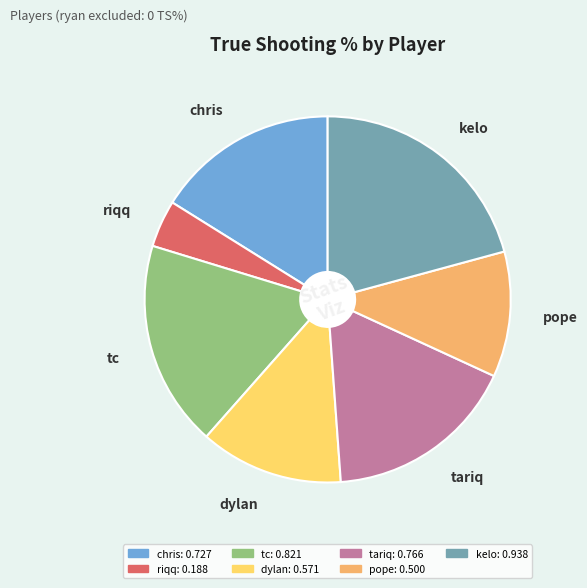

Rank the categories by value from lowest to highest.

riqq, pope, dylan, chris, tariq, tc, kelo